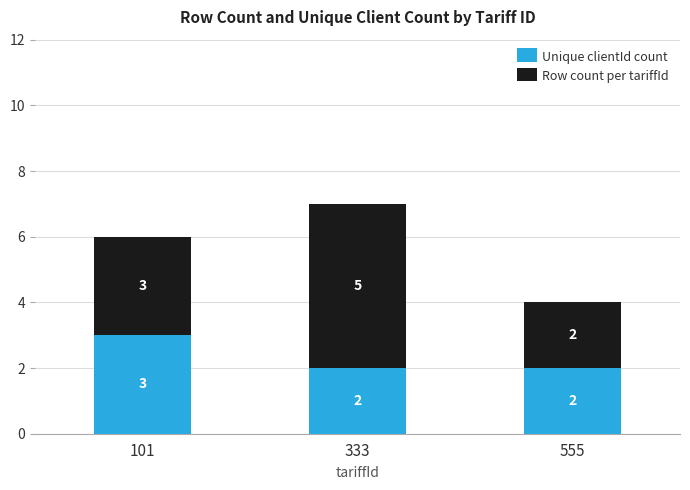

Are the bars horizontal?

No